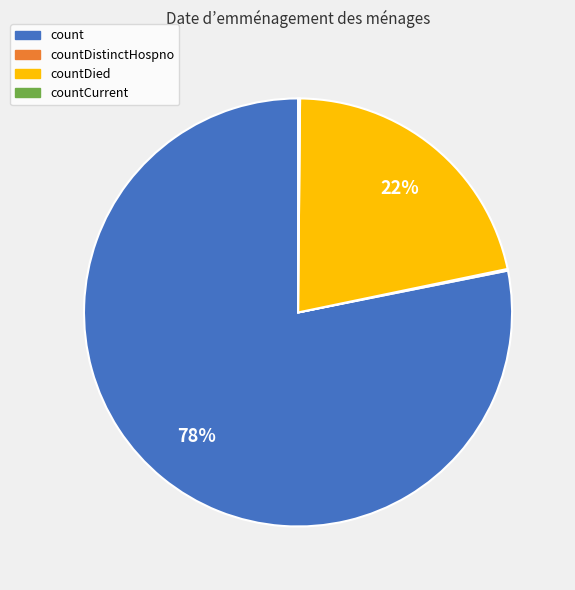

Is there a majority slice in this chart?

Yes